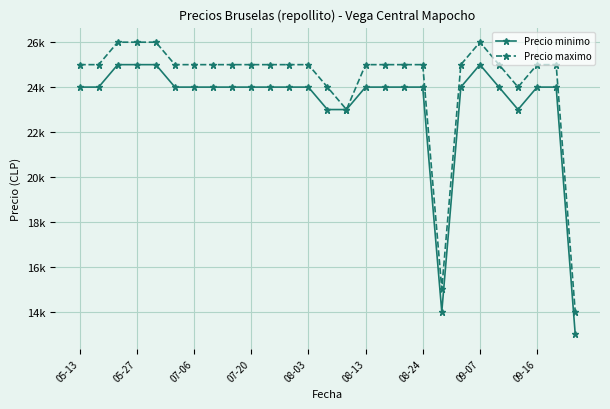

Does the chart display data point markers on the line(s)?

Yes